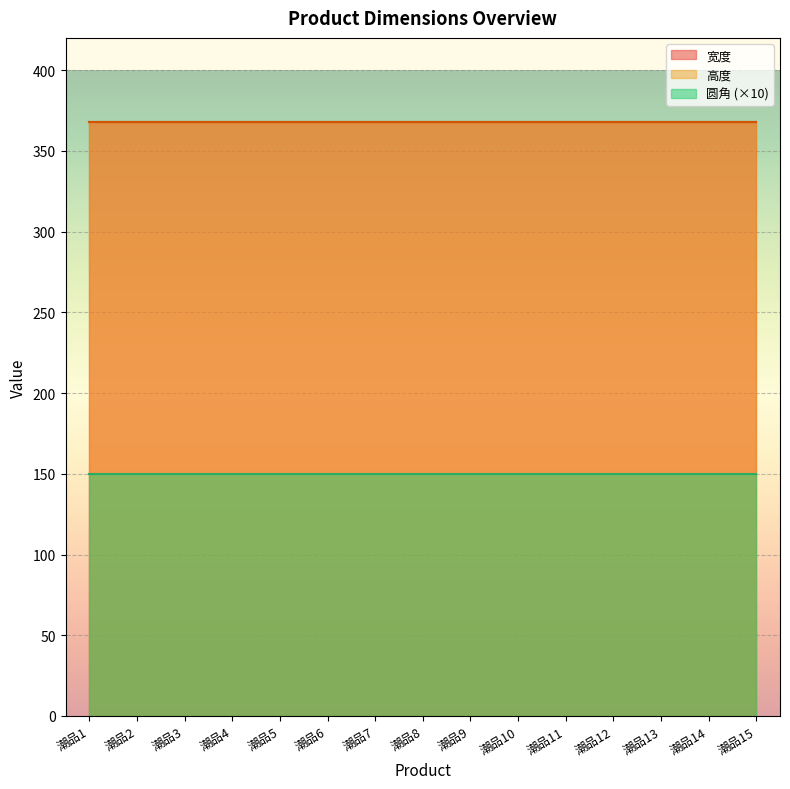

How many series are shown in this chart?

3